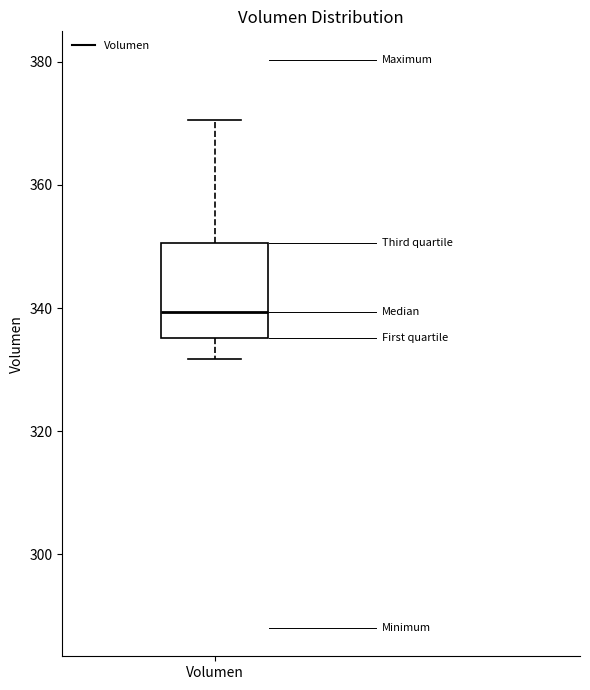

Where does the upper whisker of the box for Volumen end on the y-axis? The values are not printed on the chart, so give them approximately, as read against the axis.

370